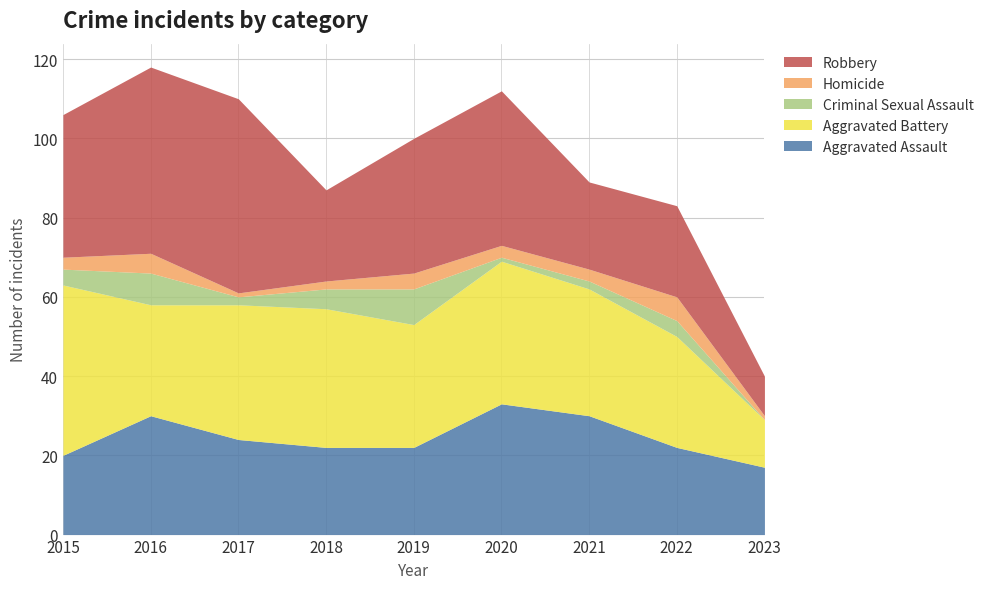

Between 2018 and 2023, which is larger?

2018